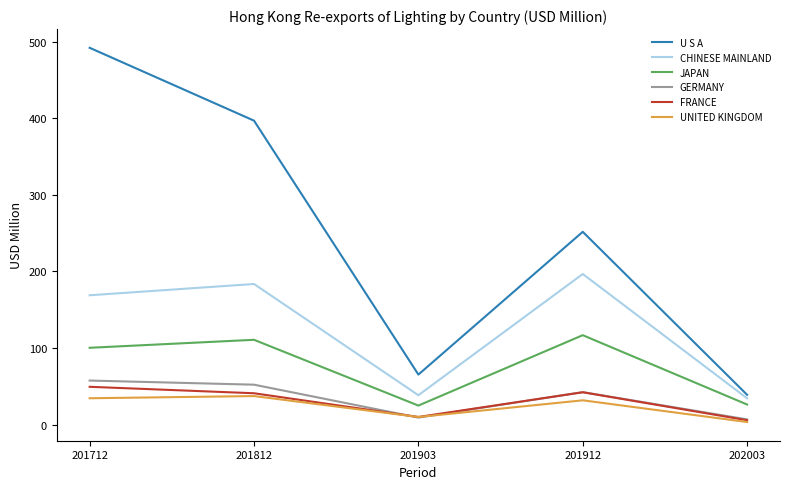

How many interior local peaks does the GERMANY series have?

1